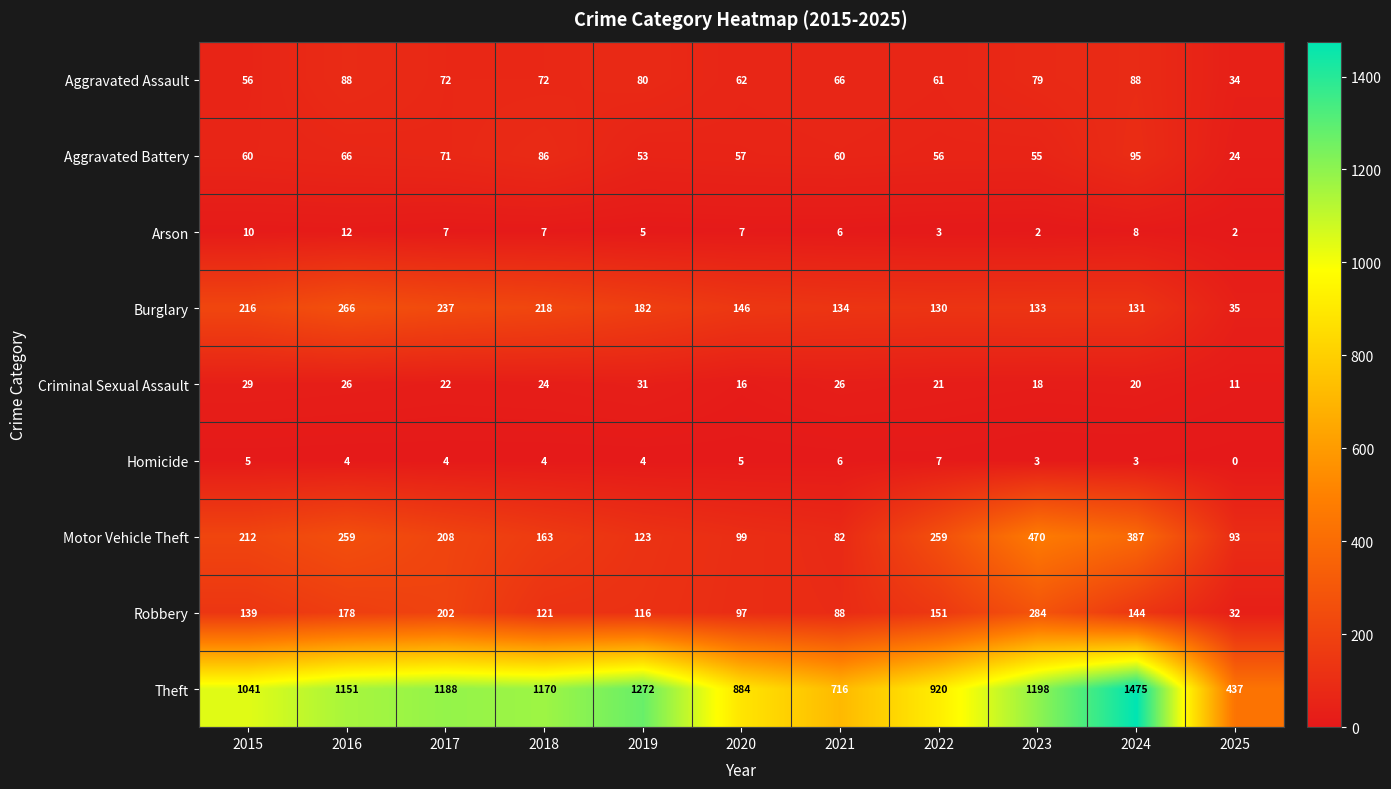

Is it true that Aggravated Assault equals 112 at 2023?

False